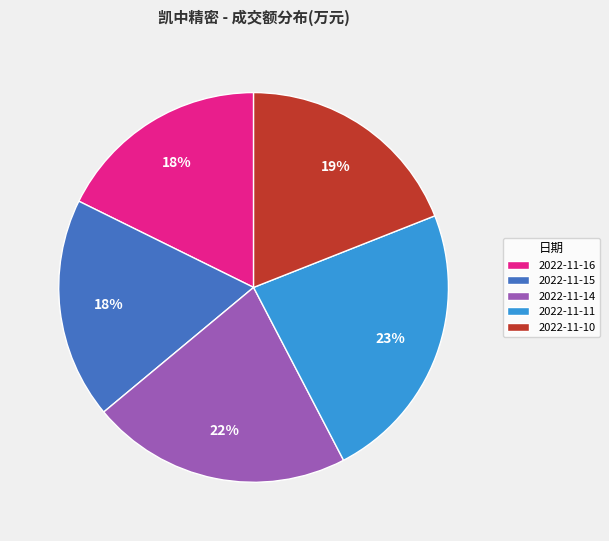

Approximately how many times larger is the value at 2022-11-14 compared to 2022-11-16?

1.2